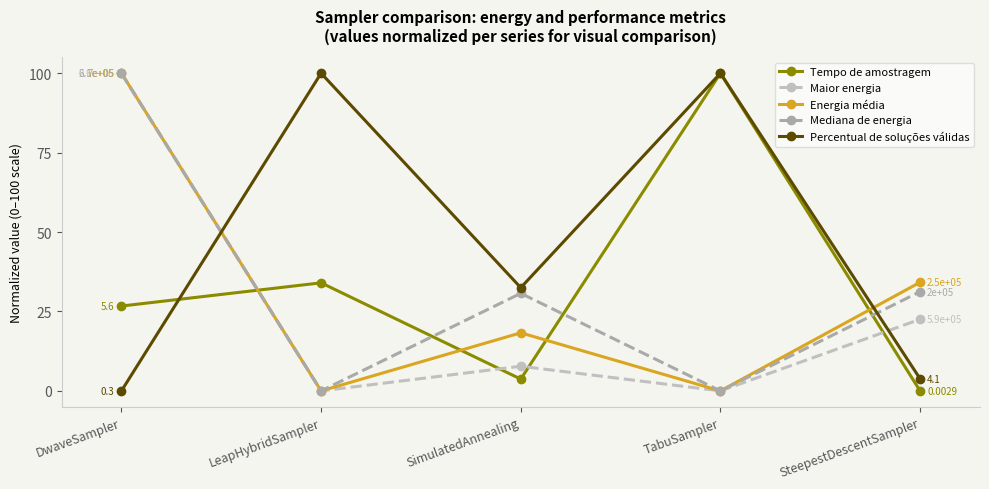

What is the label of the 1st point from the right?

SteepestDescentSampler